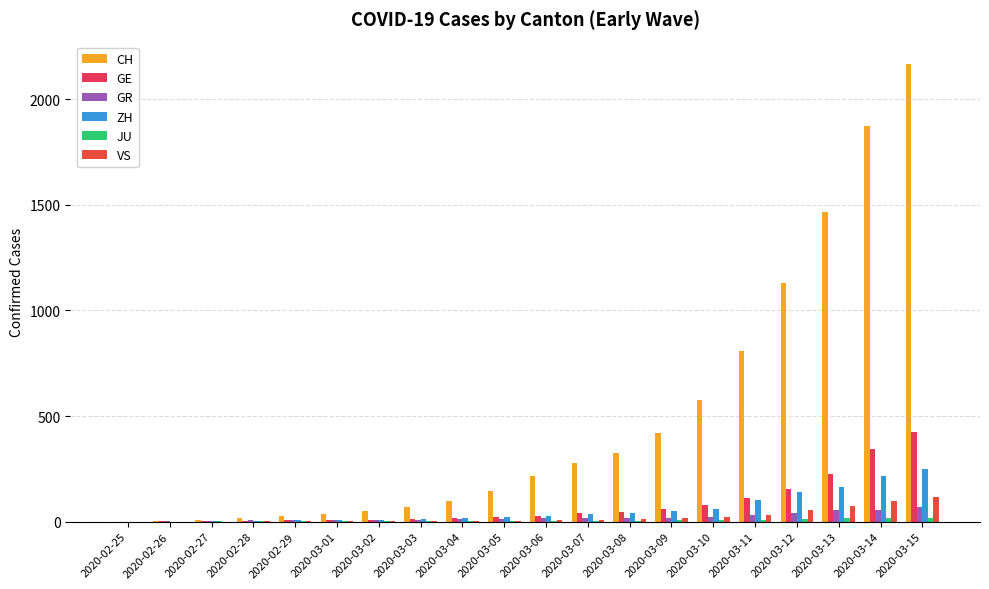

How many data points does each series have?

20